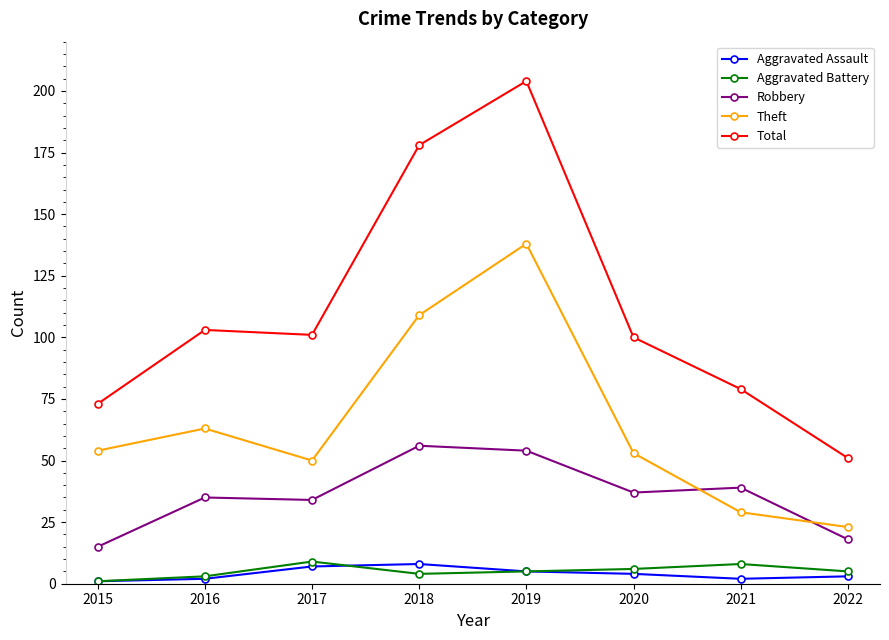

Where is the first local minimum for Theft?

2017